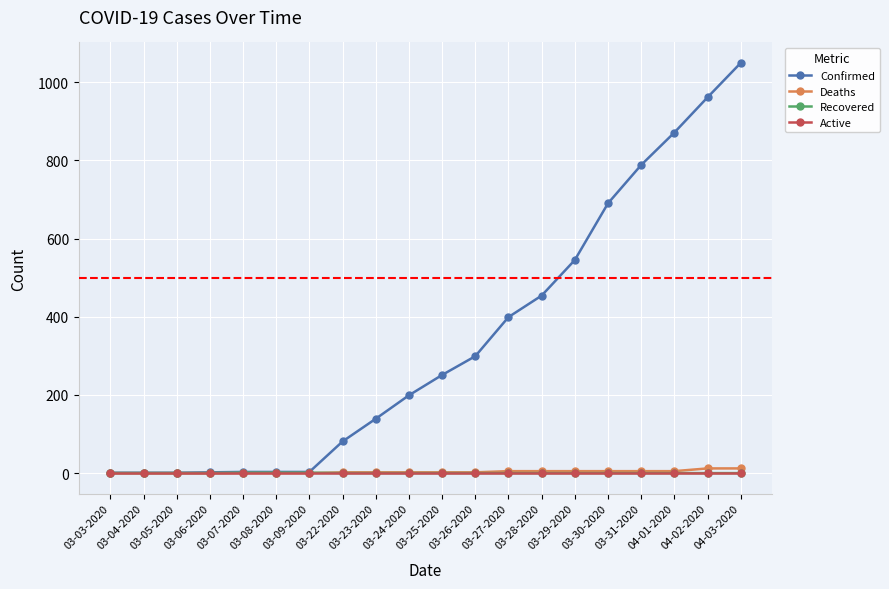

What is the maximum value shown in the chart?

1049